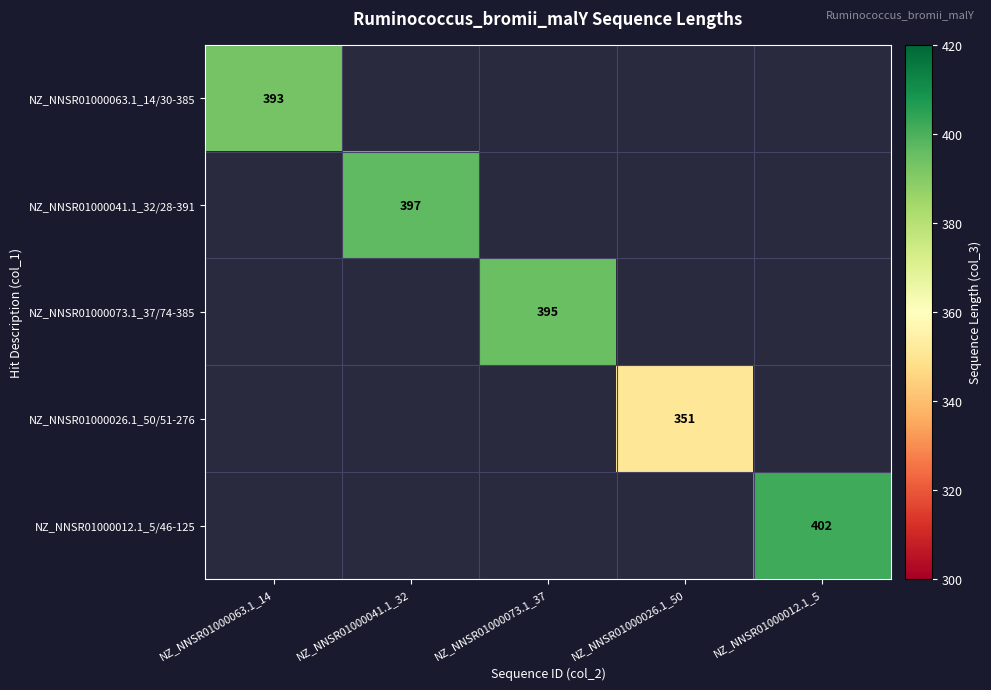

True or false: NZ_NNSR01000012.1_5/46-125 has a value of 402 at NZ_NNSR01000012.1_5.

True